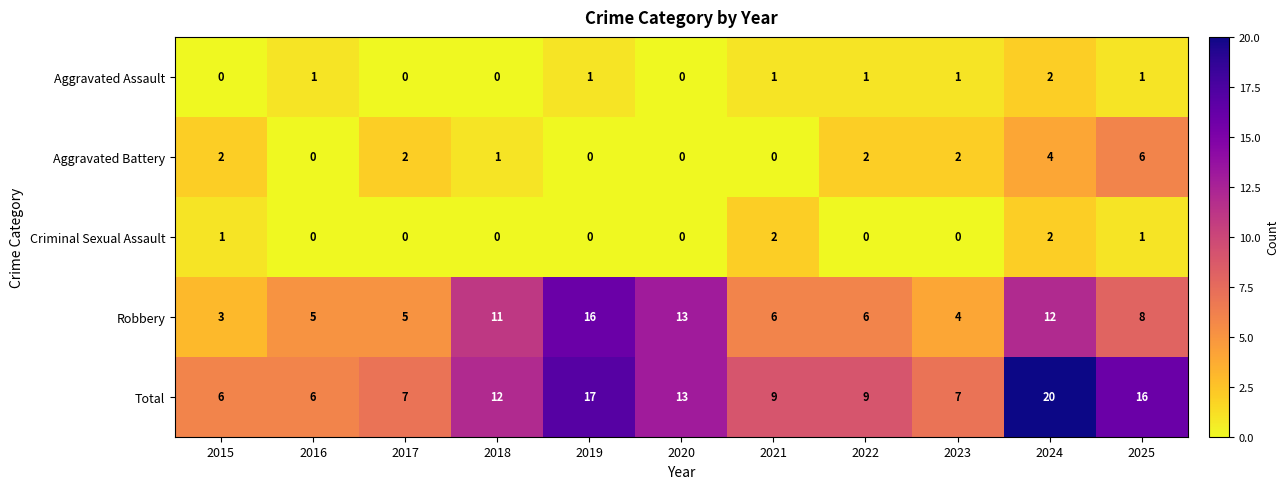

What is the approximate value of Robbery at 2019, to the nearest 10?

20